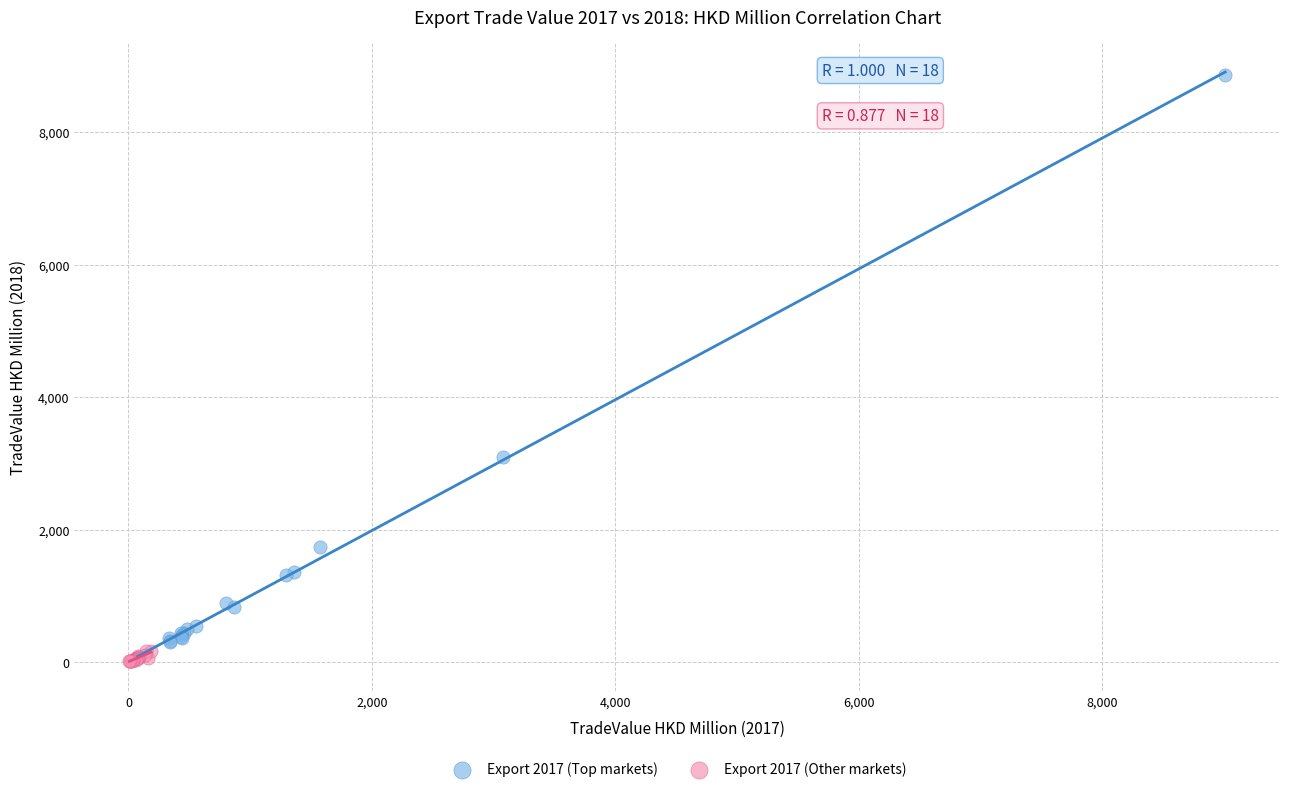

Which series contains the highest Y value?

Export 2017 (Top markets)